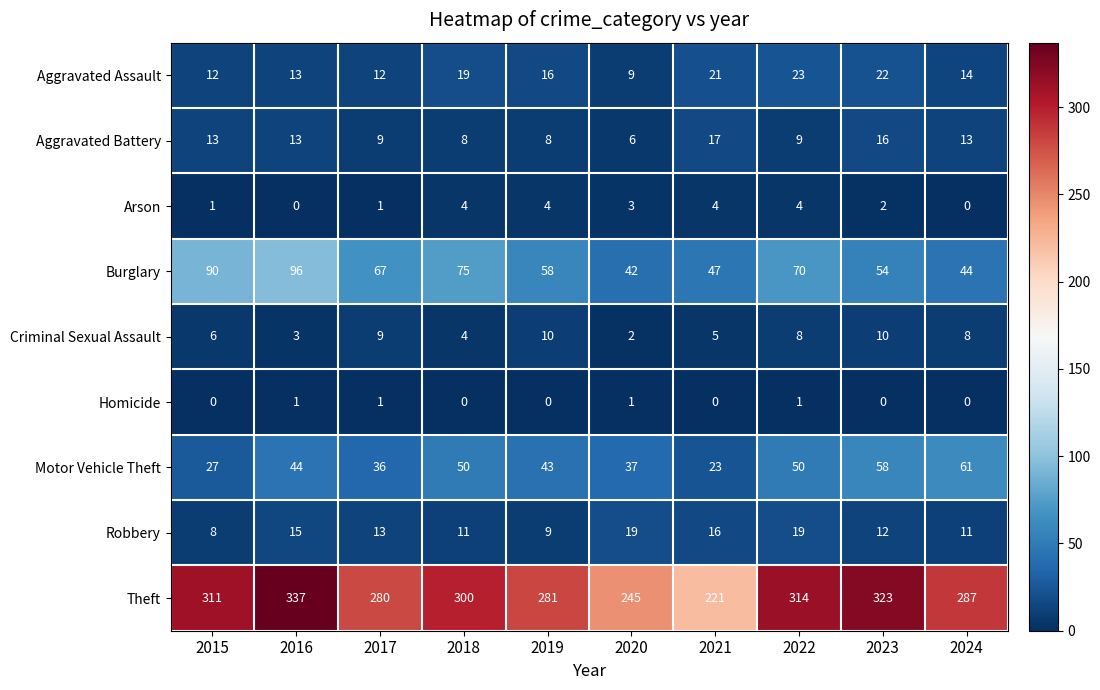

At 2019, list the series in order from smallest to largest.

Homicide, Arson, Aggravated Battery, Robbery, Criminal Sexual Assault, Aggravated Assault, Motor Vehicle Theft, Burglary, Theft